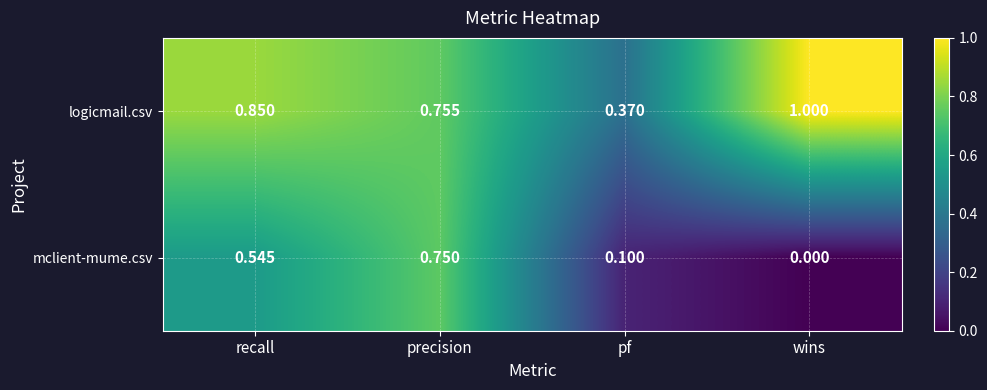

At which label is logicmail.csv closest to 0?

pf